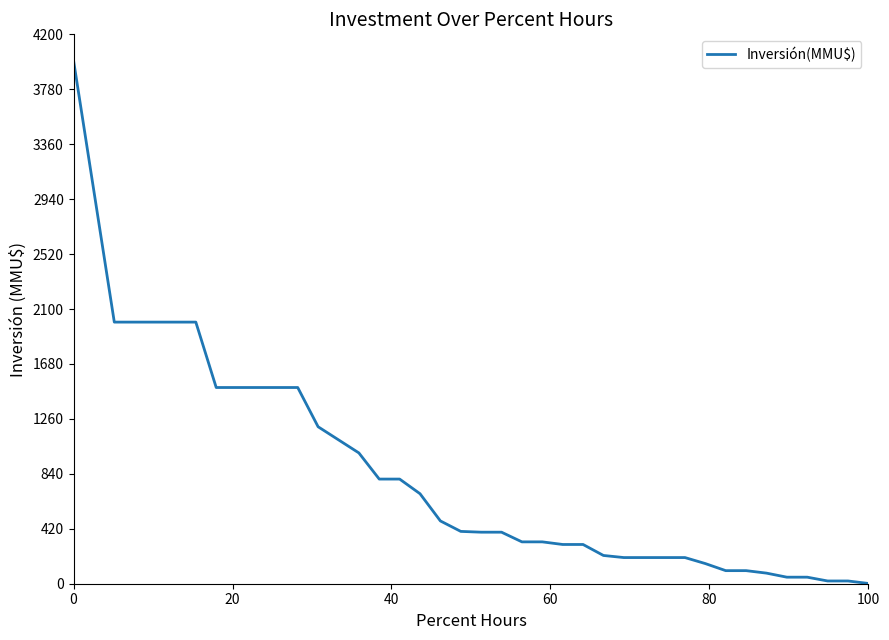

What is the difference between the maximum and minimum values?

3998